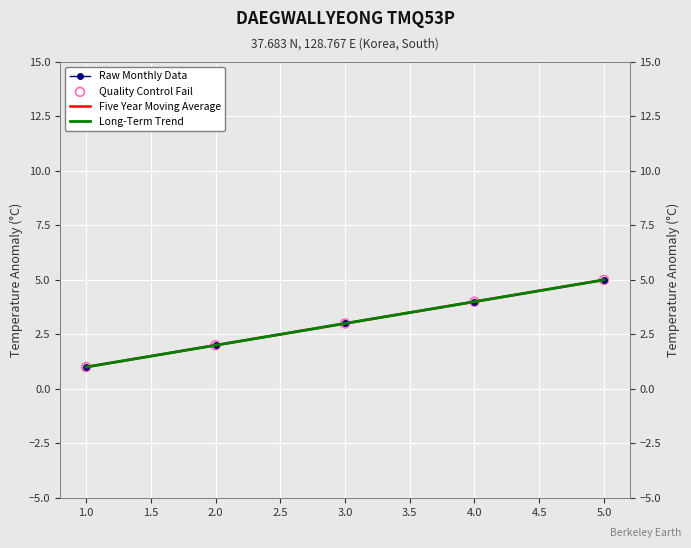

Which series has the largest total across all categories?

Raw Monthly Data